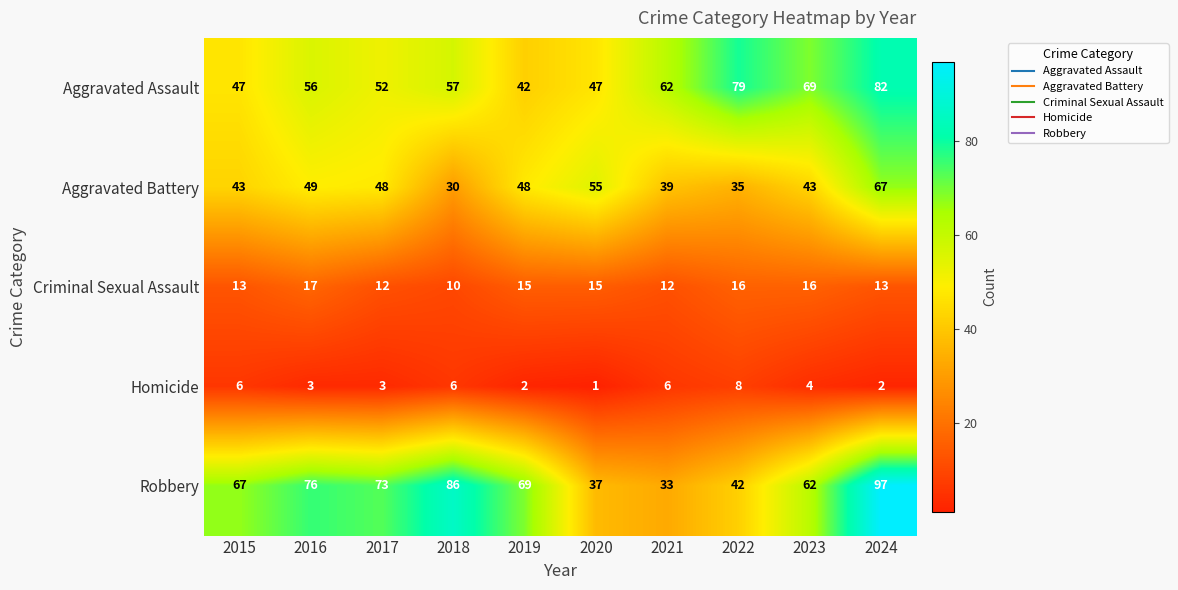

At which label is Aggravated Assault closest to 62?

2021